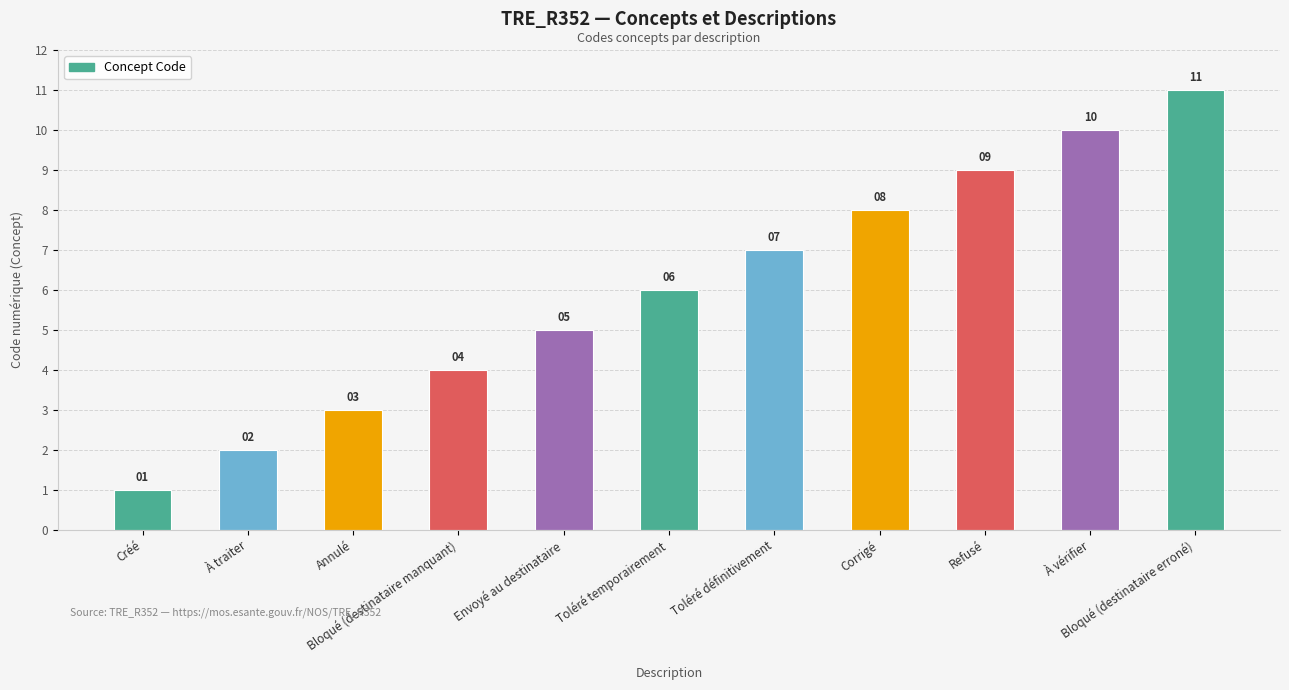

What is the approximate value at Bloqué (destinataire manquant)?

4